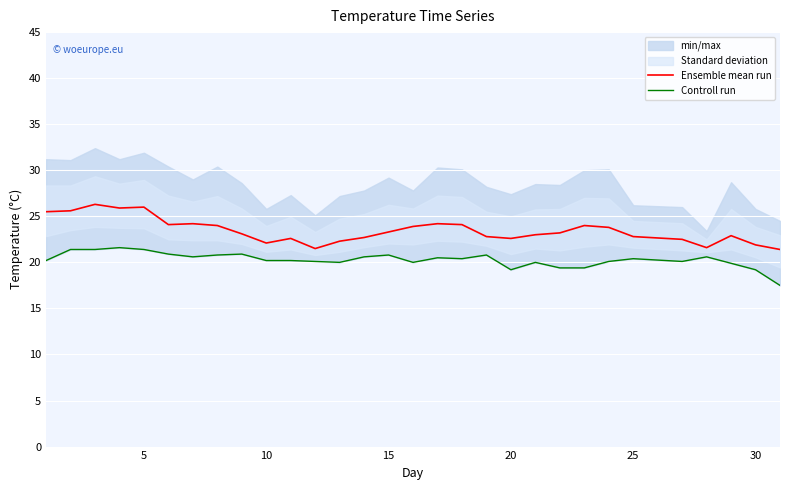

List the series in order of their overall mean, lowest first.

Controll run, Ensemble mean run